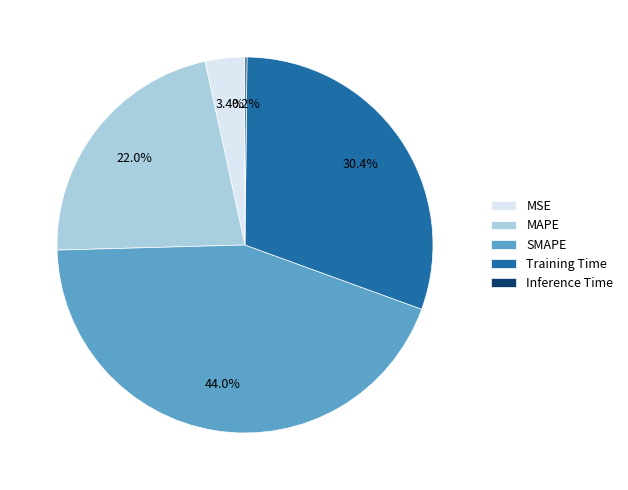

Which has a higher value, MSE or Training Time?

Training Time